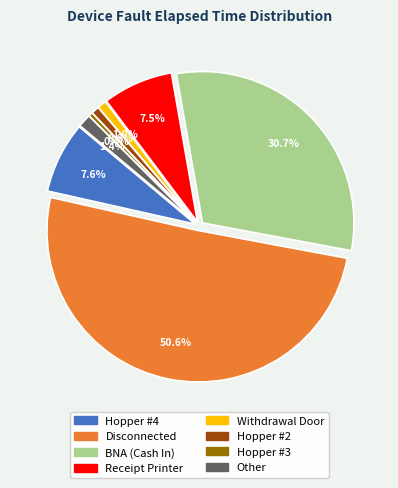

Approximately how many times larger is the value at Hopper #4 compared to Receipt Printer?

1.0